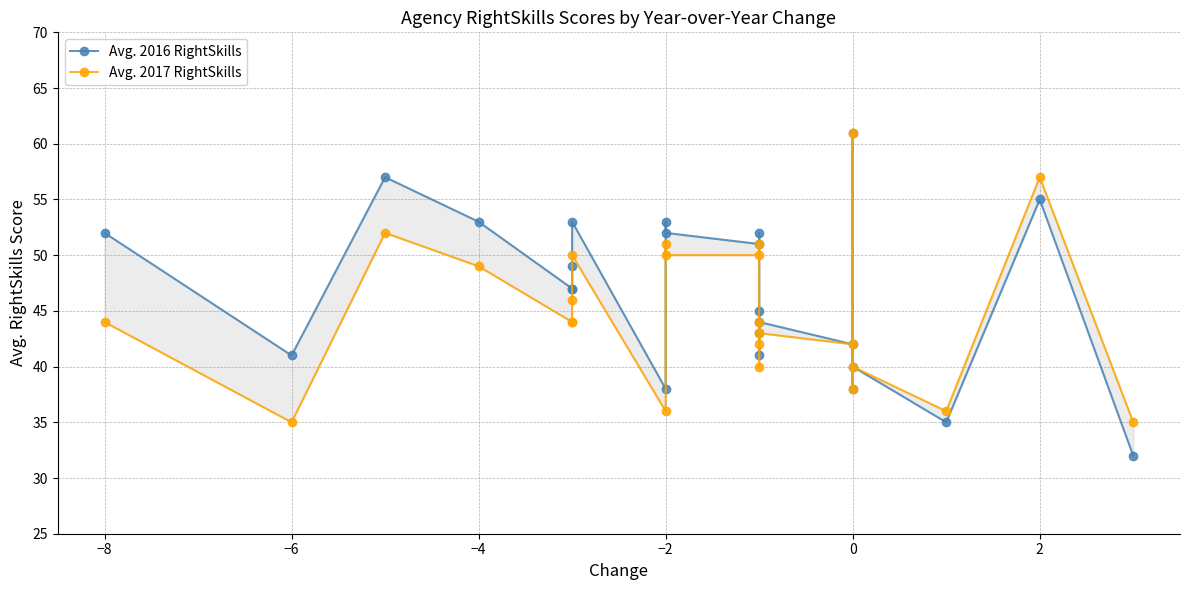

What is the smallest value displayed?

32